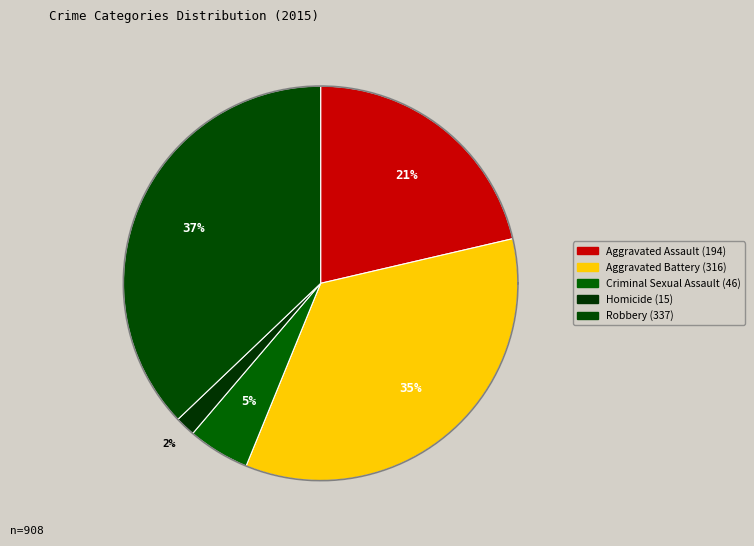

Is Aggravated Assault the majority of the pie?

No